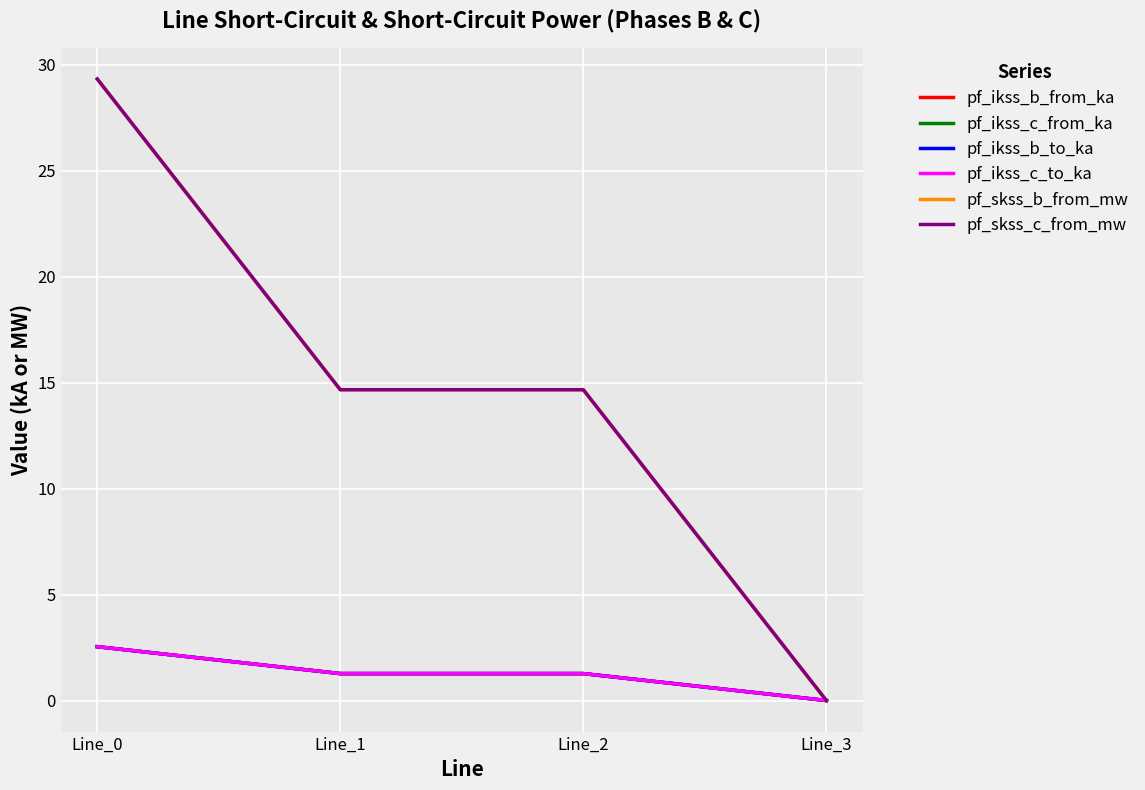

Count the number of data series in this chart.

6